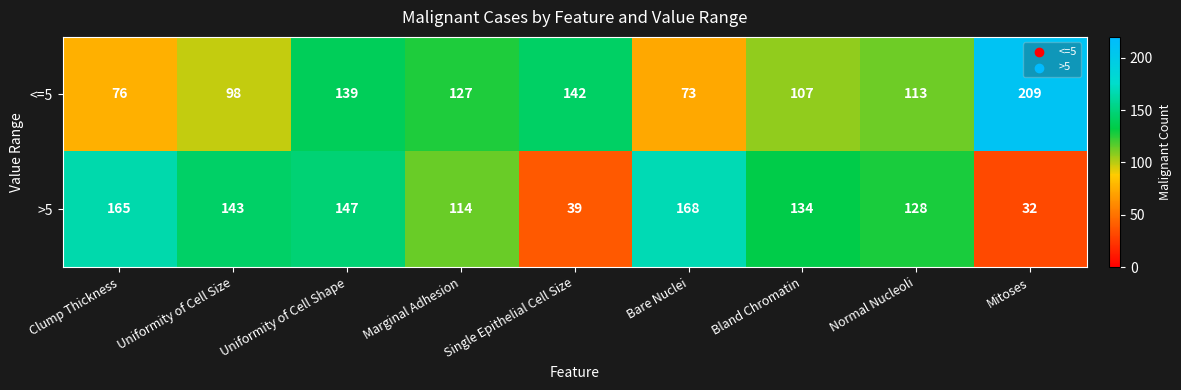

Which label corresponds to the smallest value in the chart?

Mitoses